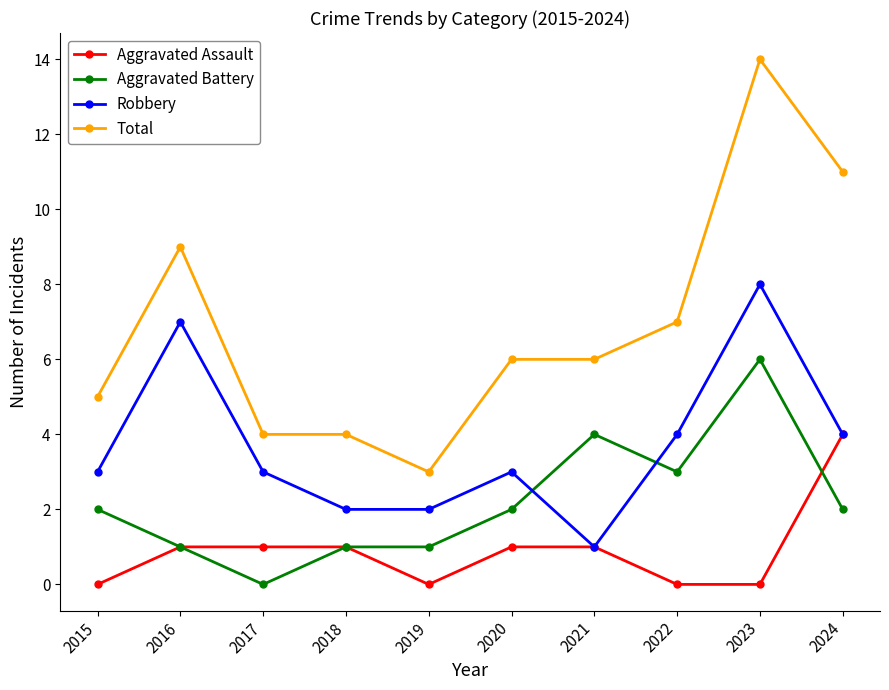

What is the average value of the Aggravated Assault series?

1